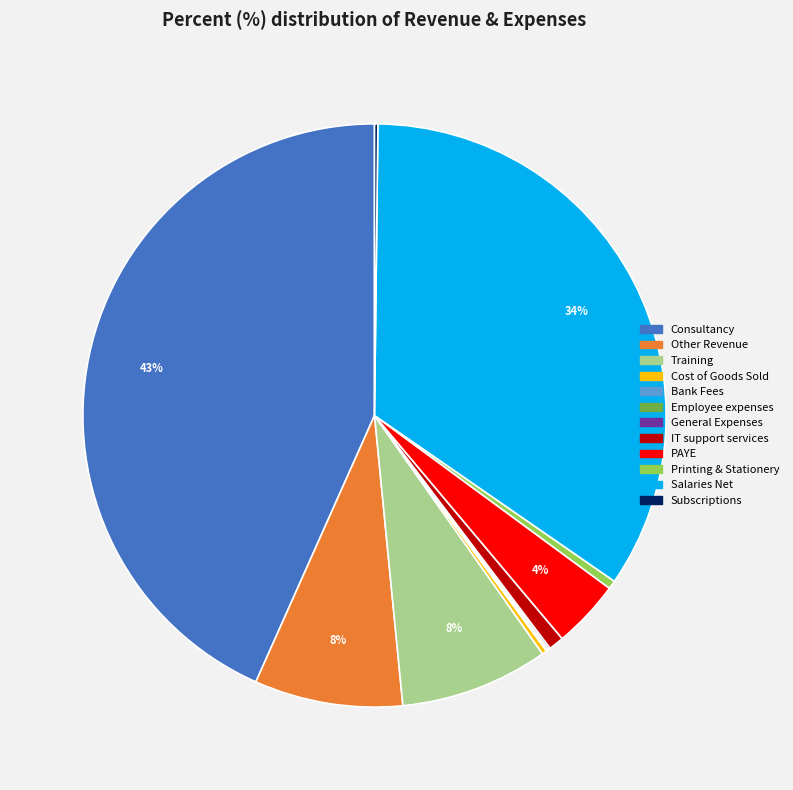

Does Printing & Stationery represent more than half of the total?

No